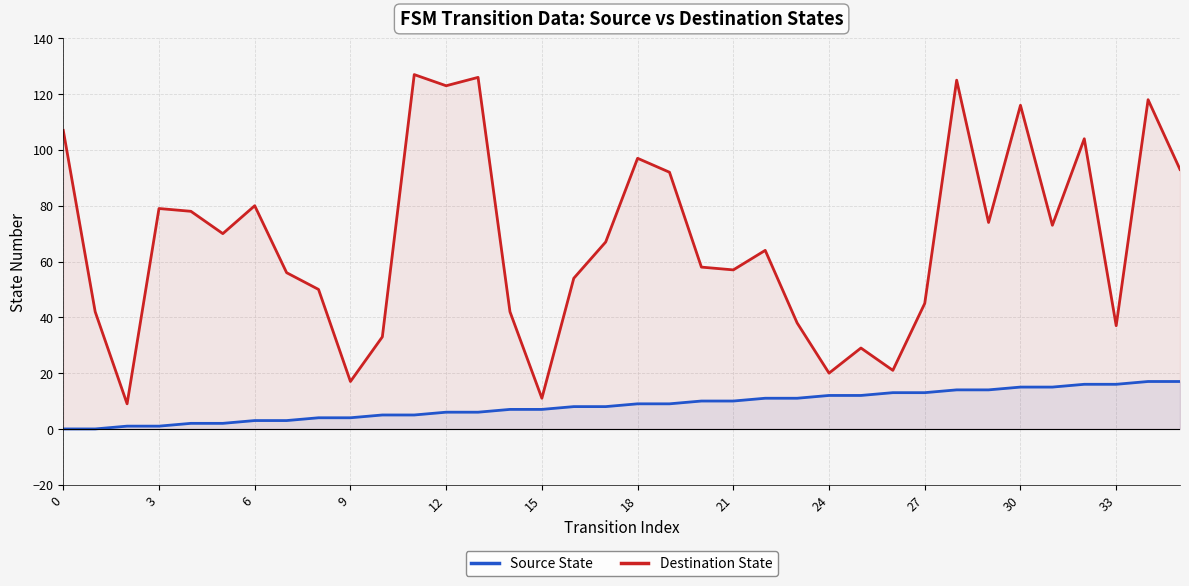

Which series has the largest total across all categories?

Destination State